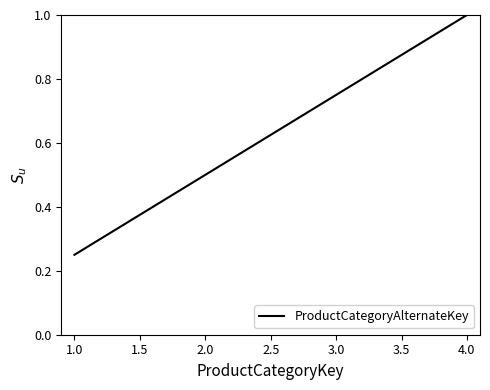

The value at 2.0 is 0.7. True or false?

False